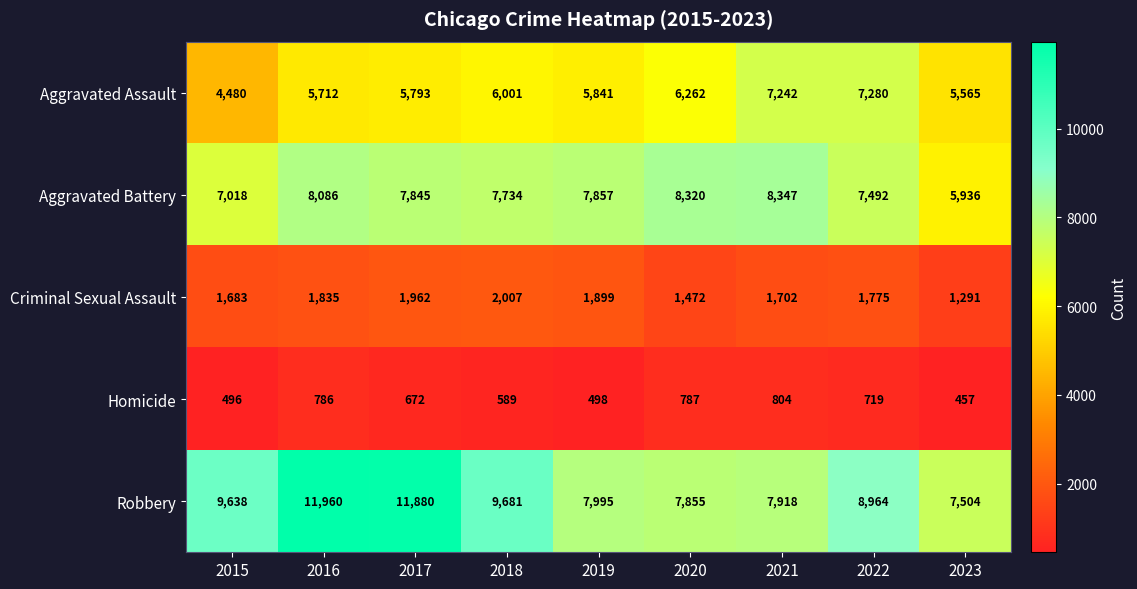

Between 2015 and 2023, which series saw the biggest shift?

Robbery